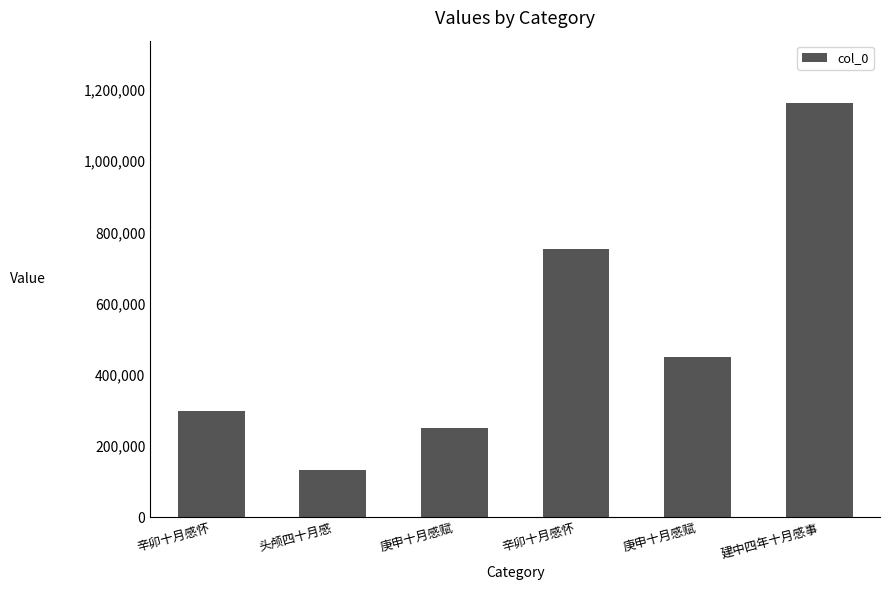

How many series are shown in this chart?

1